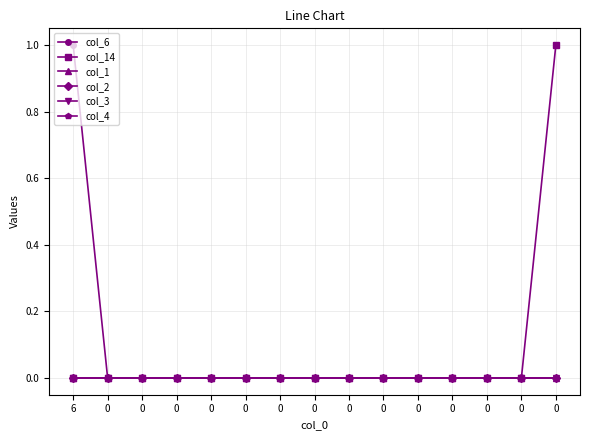

At which category does the chart reach its peak across all series?

6